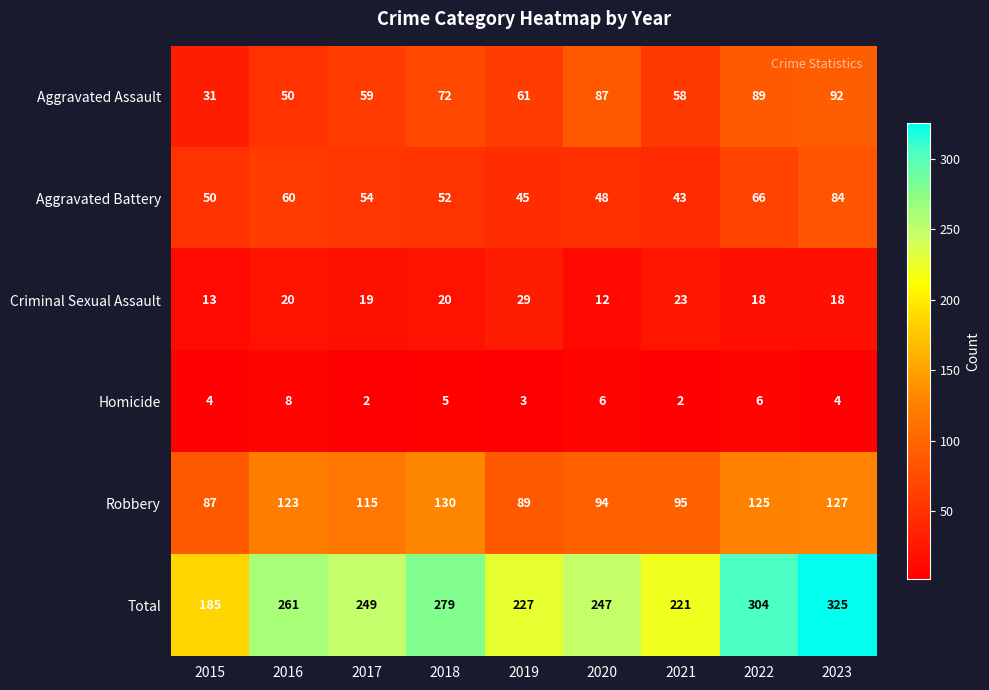

At which category is the sum across all series the highest?

2023